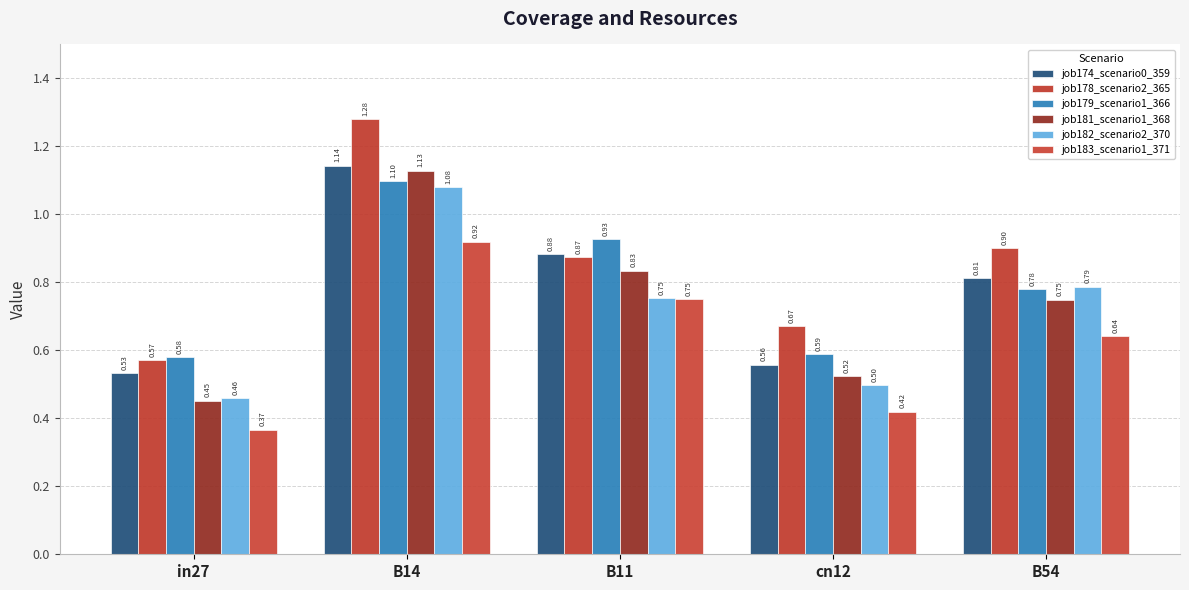

What is the label of the 4th bar from the left?

cn12